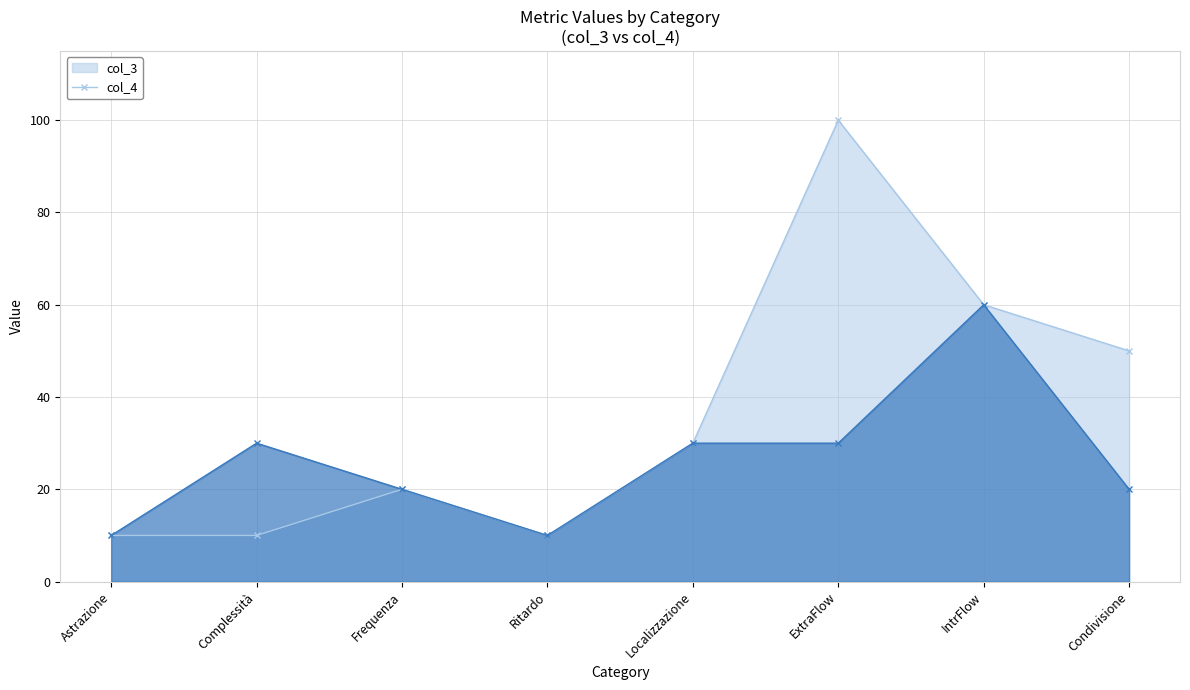

Where does the col_4 series first go above 30?

IntrFlow